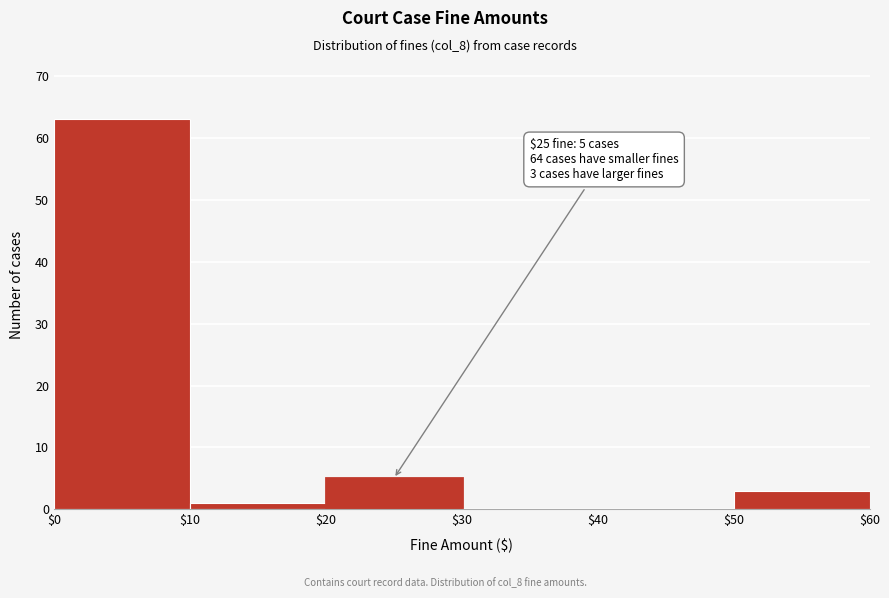

Over which range of the x-axis is the bar tallest?

$0 to $10